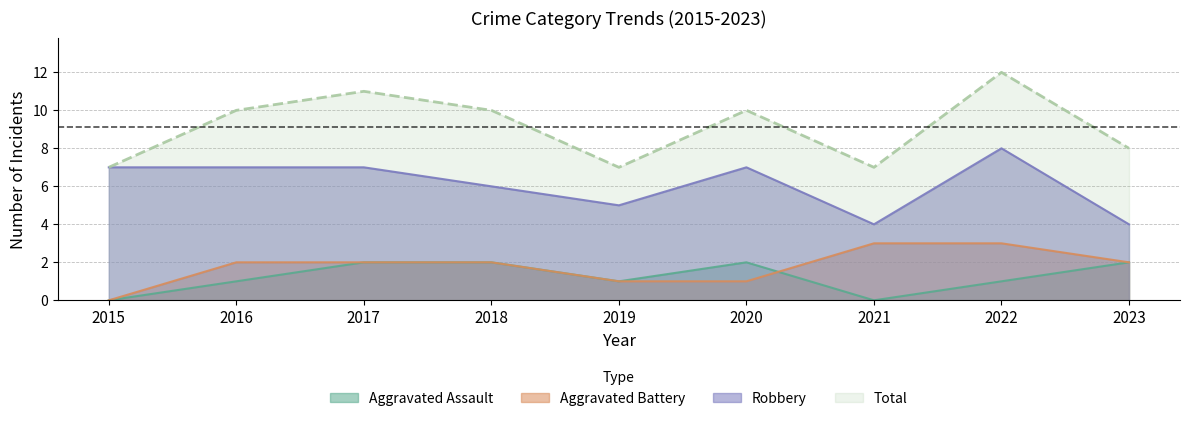

In Aggravated Assault, how many points are lower than both neighbors (excluding endpoints)?

2